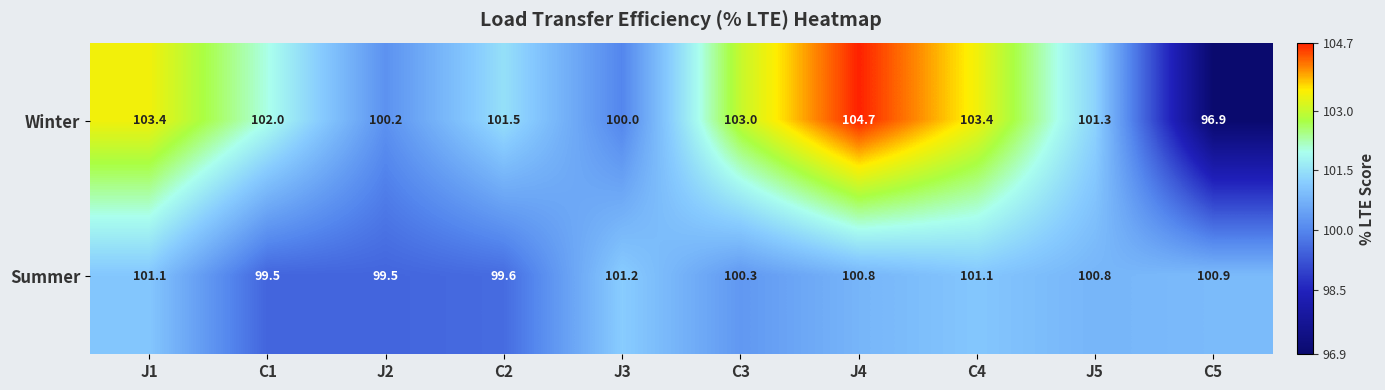

What value does the Summer series have at C5?

100.9